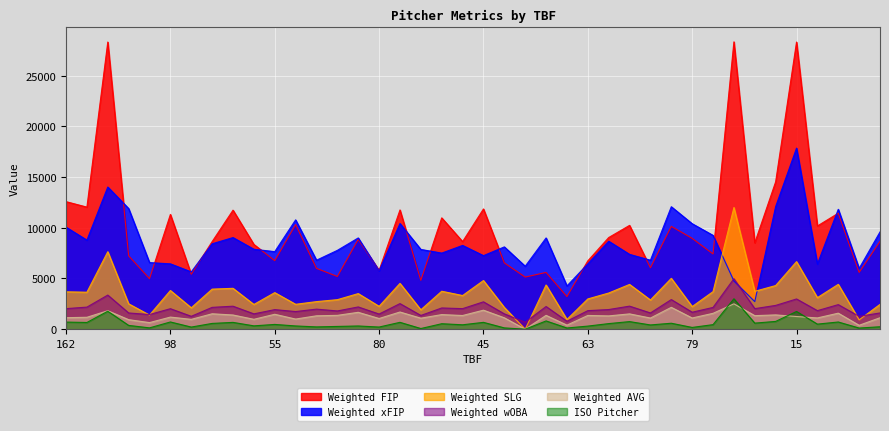

What is the value of the Weighted xFIP point at the 17th from the left?

10422.0